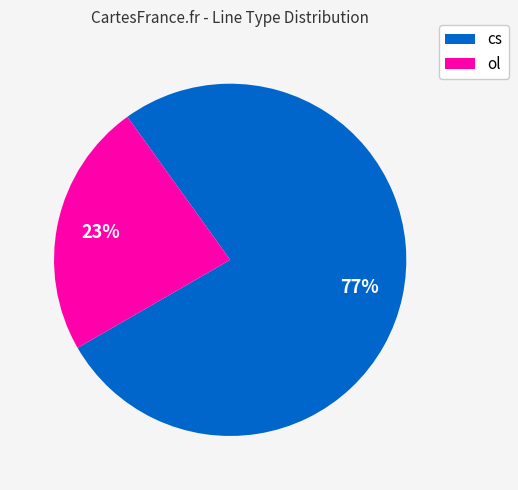

Which has a higher value, ol or cs?

cs